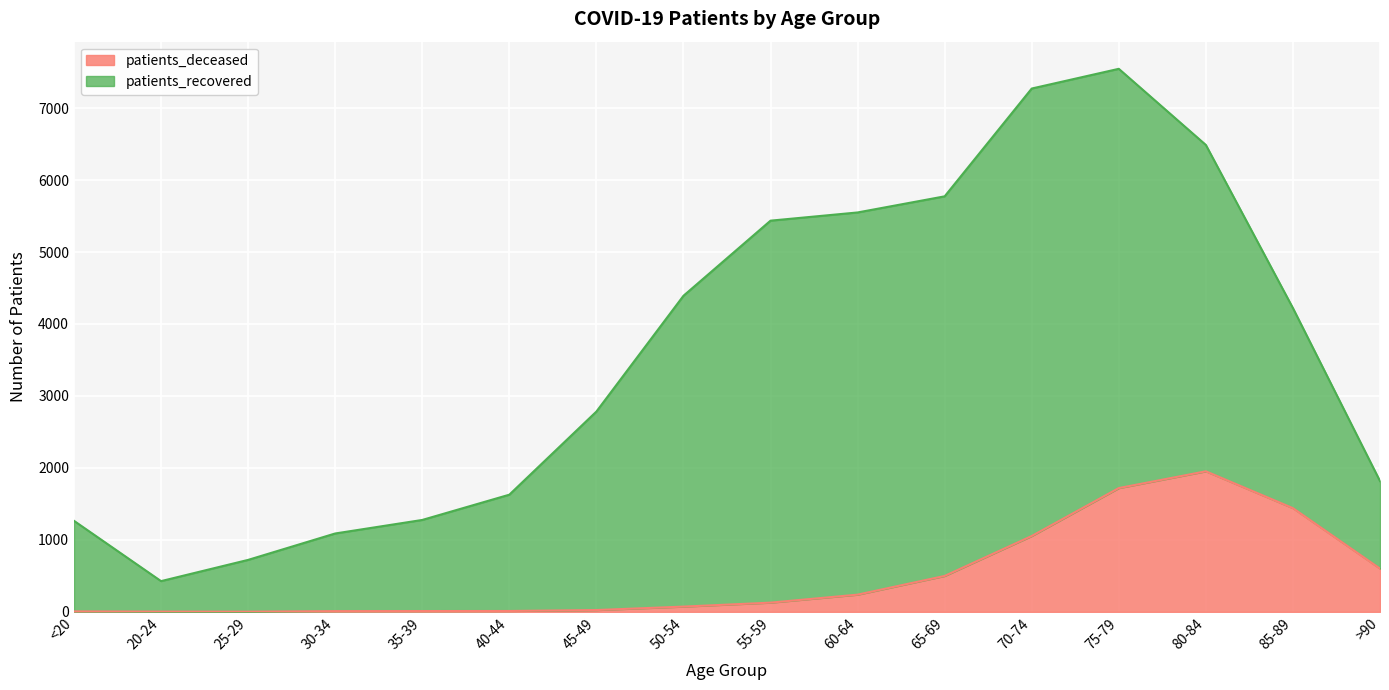

Which category has the lowest value across all series?

25-29